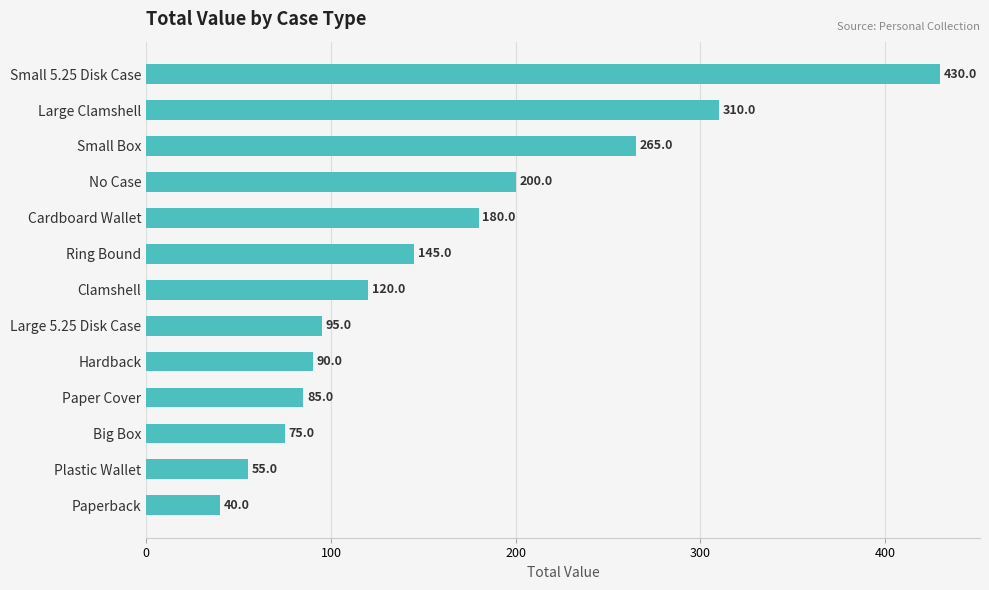

List the labels in order of value, largest first.

Small 5.25 Disk Case, Large Clamshell, Small Box, No Case, Cardboard Wallet, Ring Bound, Clamshell, Large 5.25 Disk Case, Hardback, Paper Cover, Big Box, Plastic Wallet, Paperback